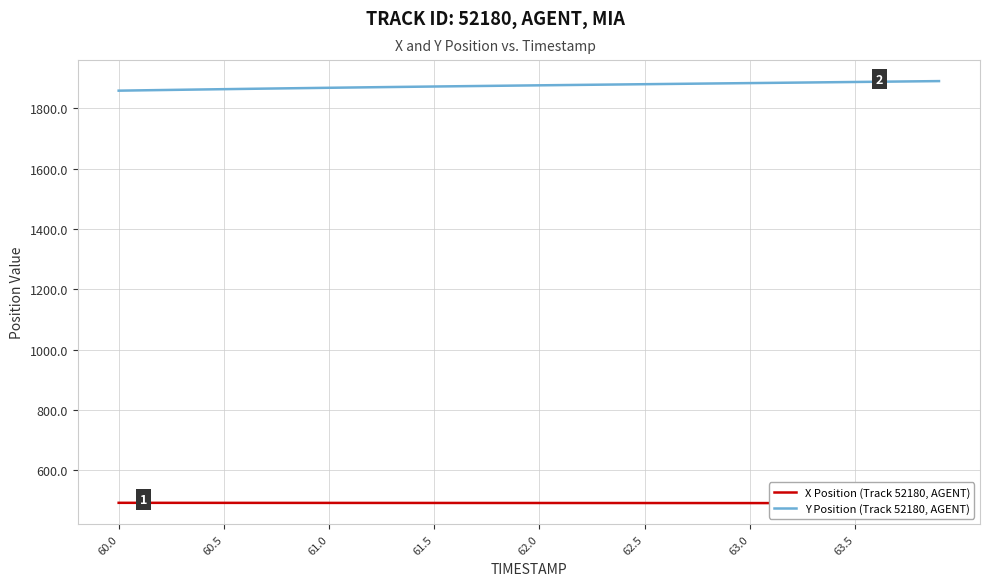

What is the value of the Y Position (Track 52180, AGENT) point at the 15th from the left?

1871.2